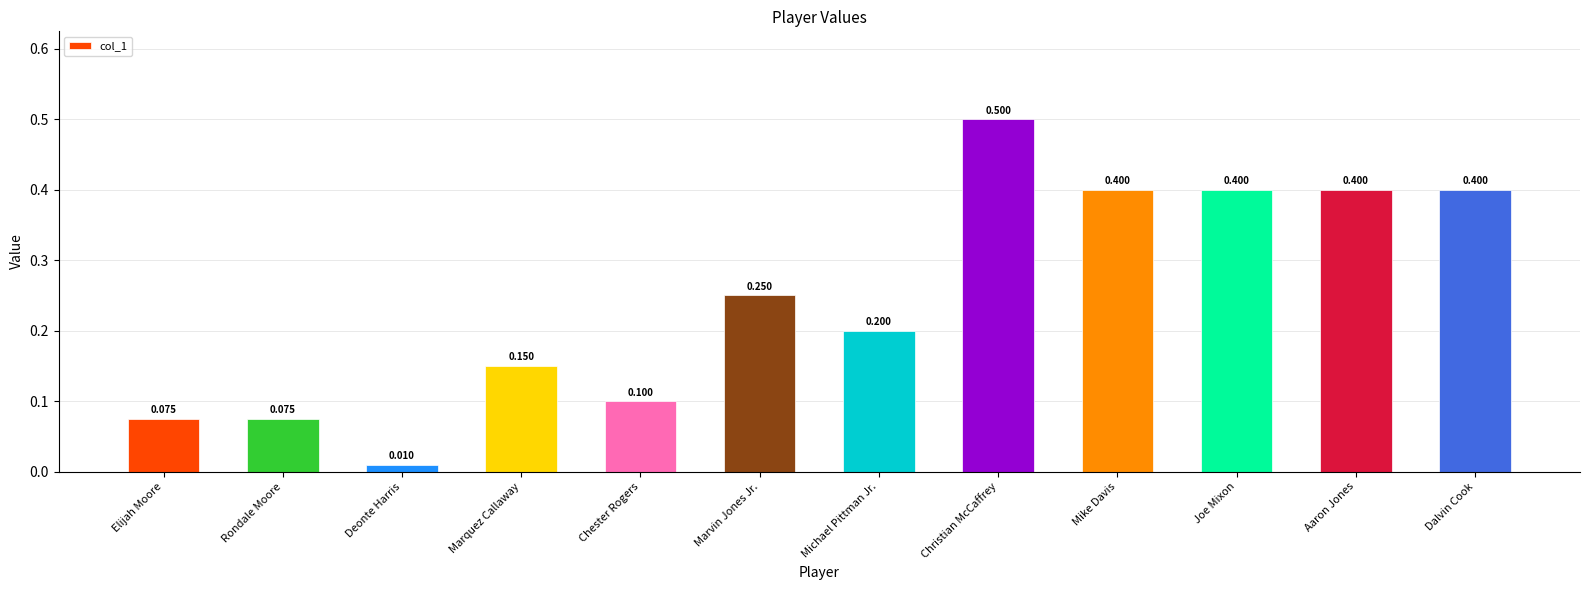

Between Aaron Jones and Elijah Moore, which is larger?

Aaron Jones